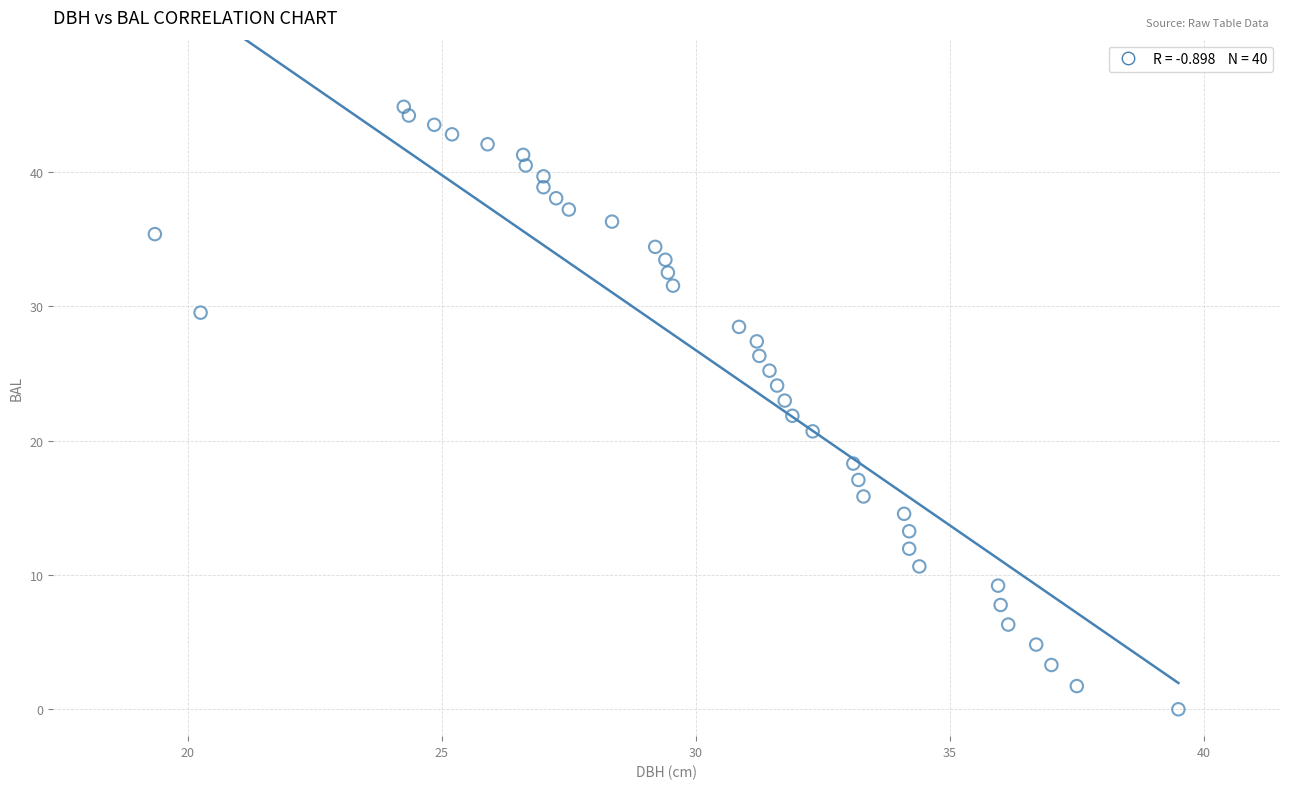

What is the range of Y values (max minus min)?

44.9